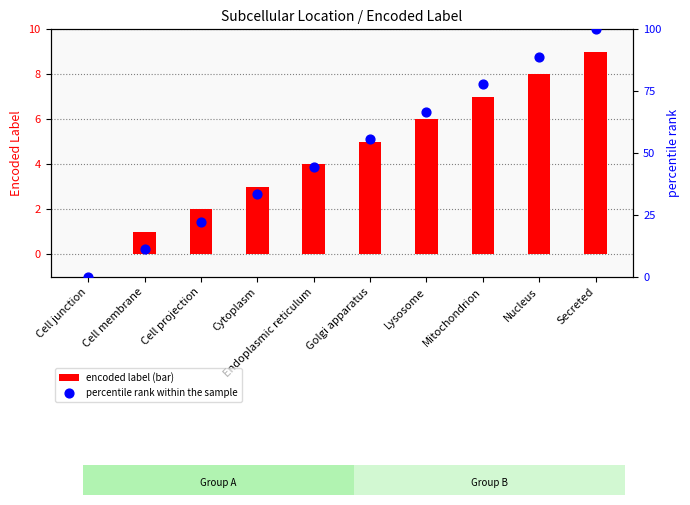

Which series contains the lowest Y value?

encoded label (bar)